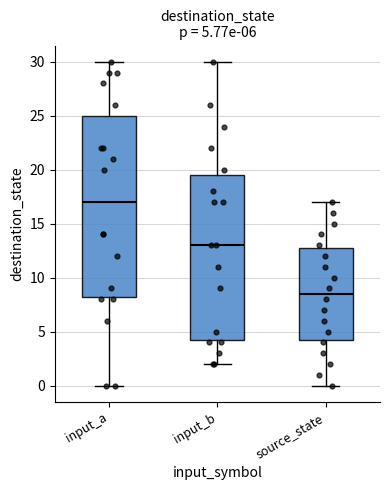

Which box is the tallest, from its lower edge to its upper edge?

input_a